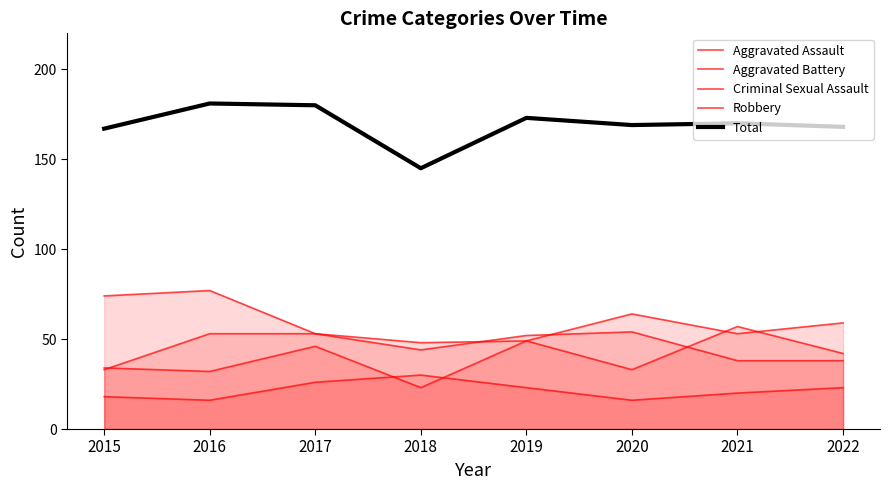

How many data points in Robbery are less than 59?

4